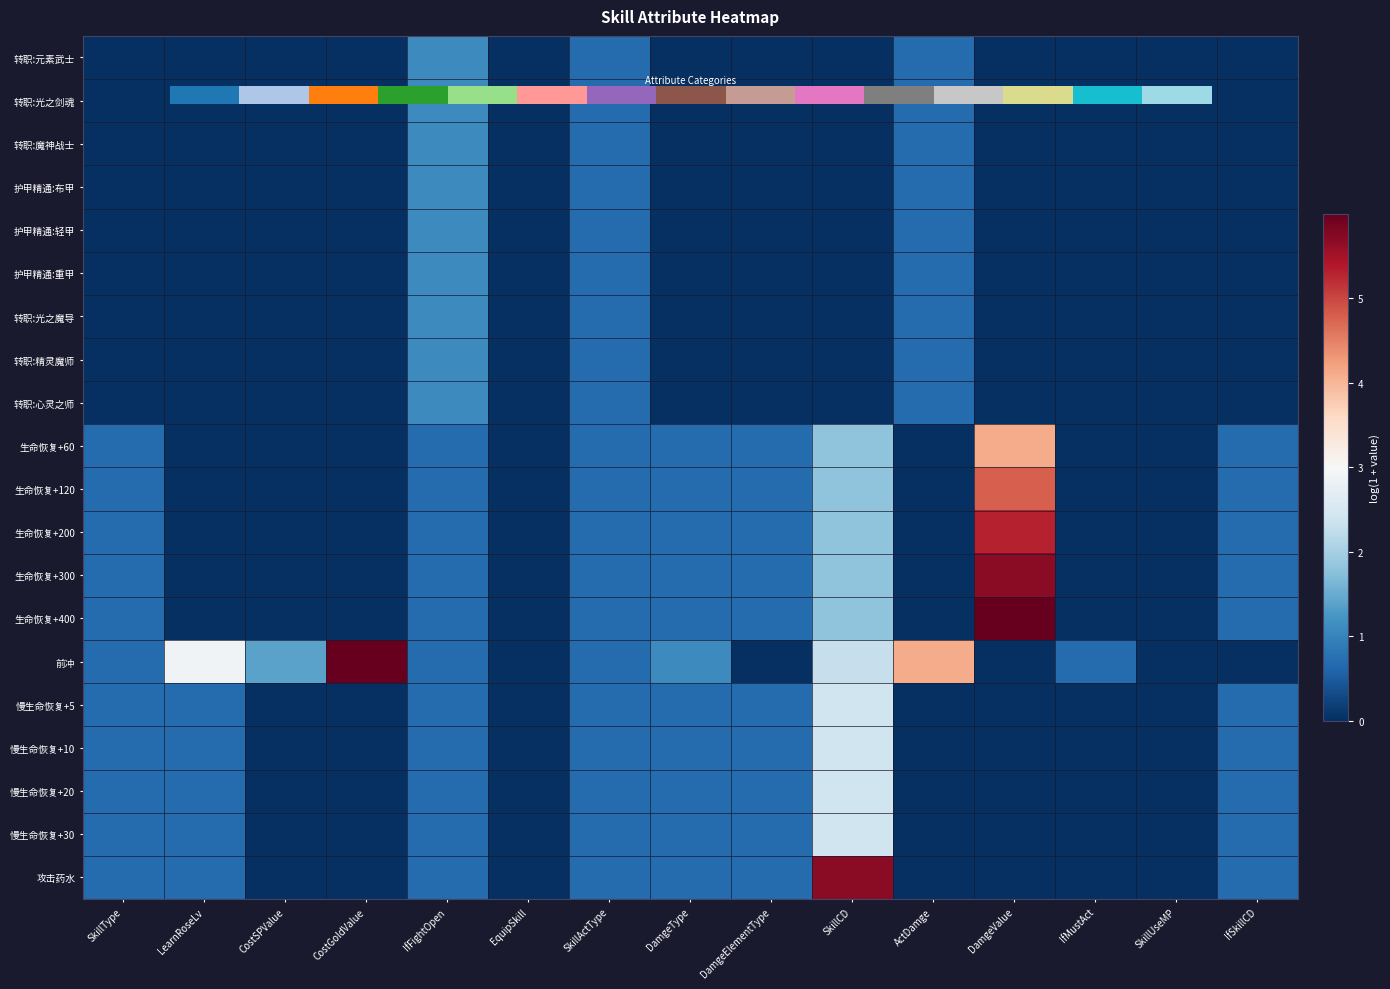

True or false: 攻击药水 has a value of 0.0 at SkillUseMP.

True